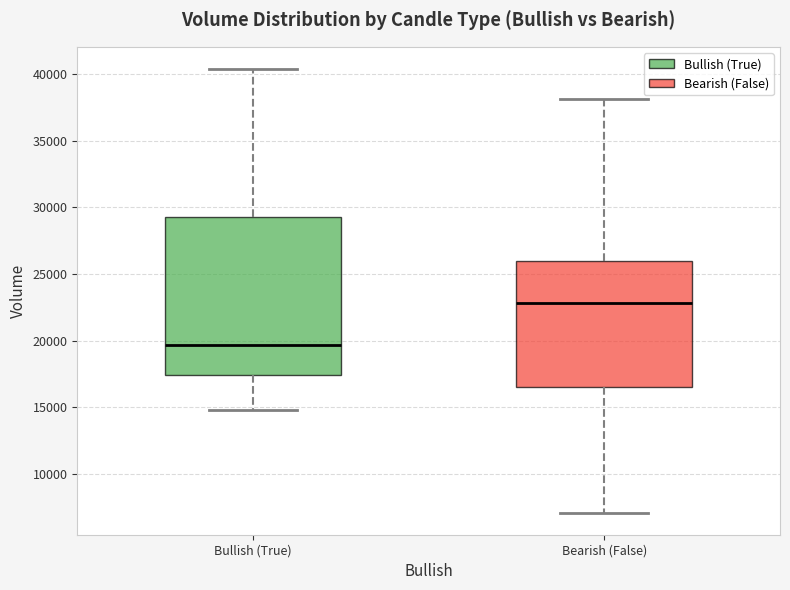

Which box is the tallest, from its lower edge to its upper edge?

Bullish (True)